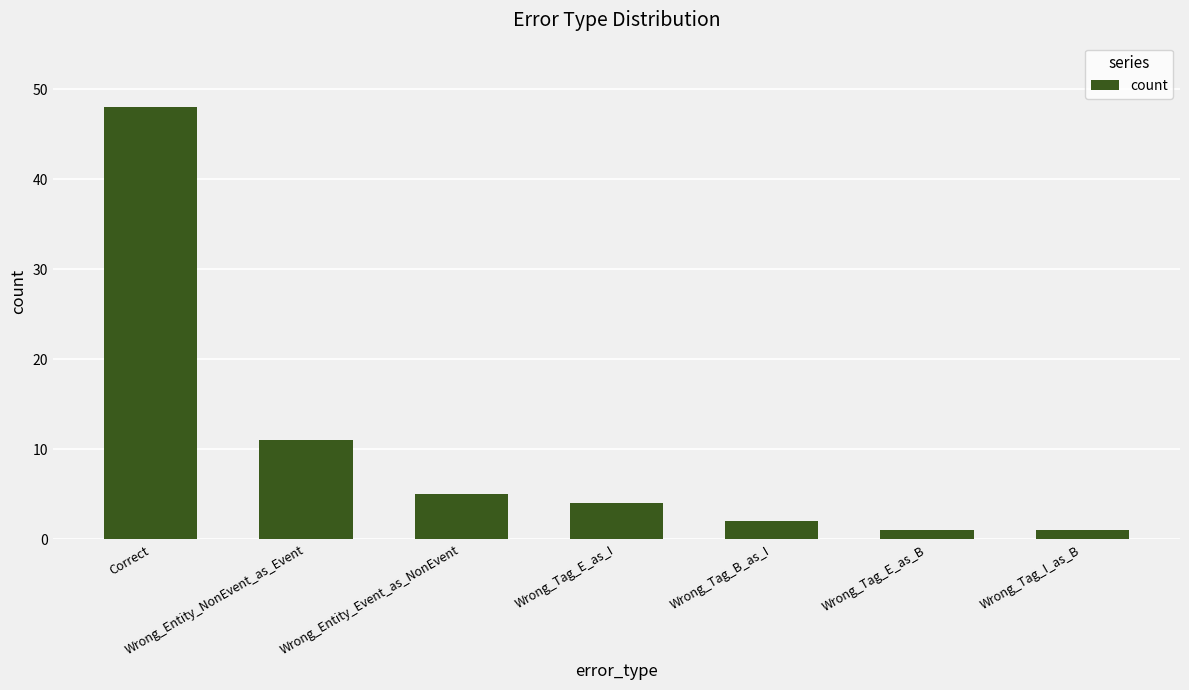

What is the label of the 2nd bar from the left?

Wrong_Entity_NonEvent_as_Event